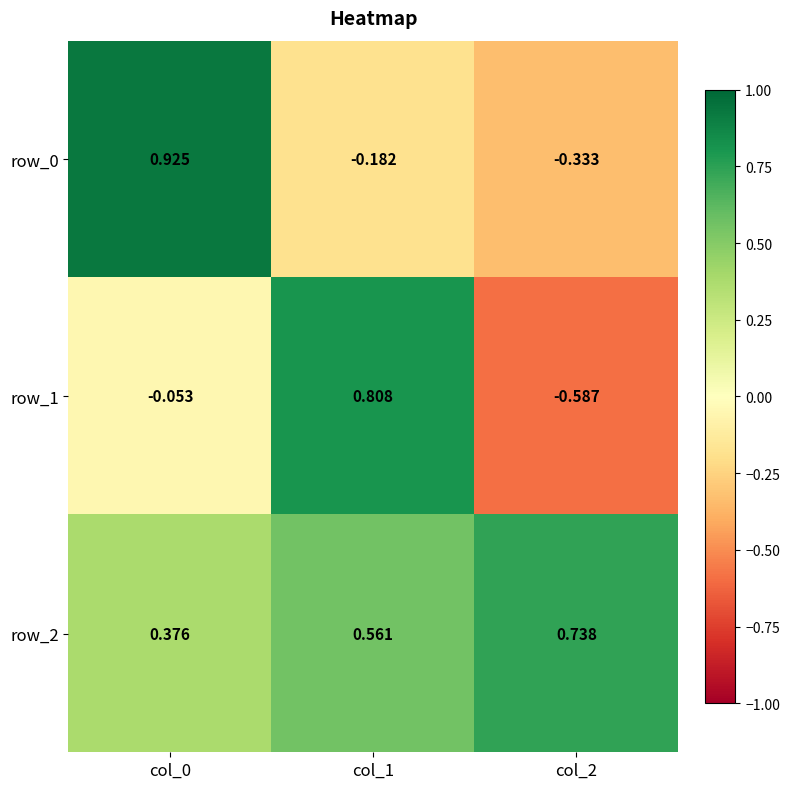

Which series has the widest spread of values?

row_1